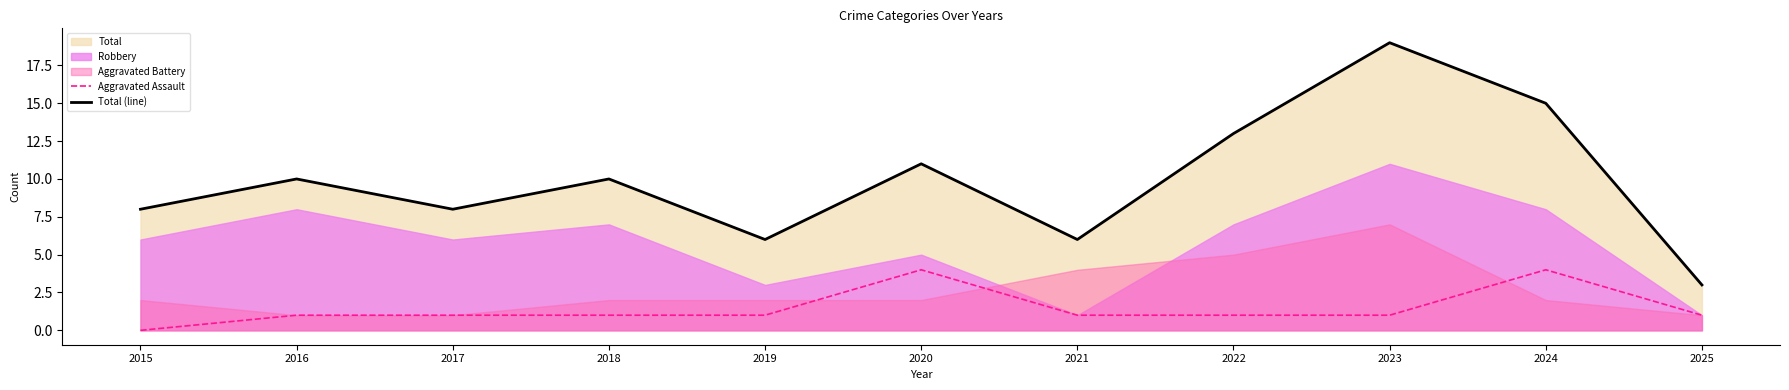

Which series has the largest range (max minus min)?

Total (line)